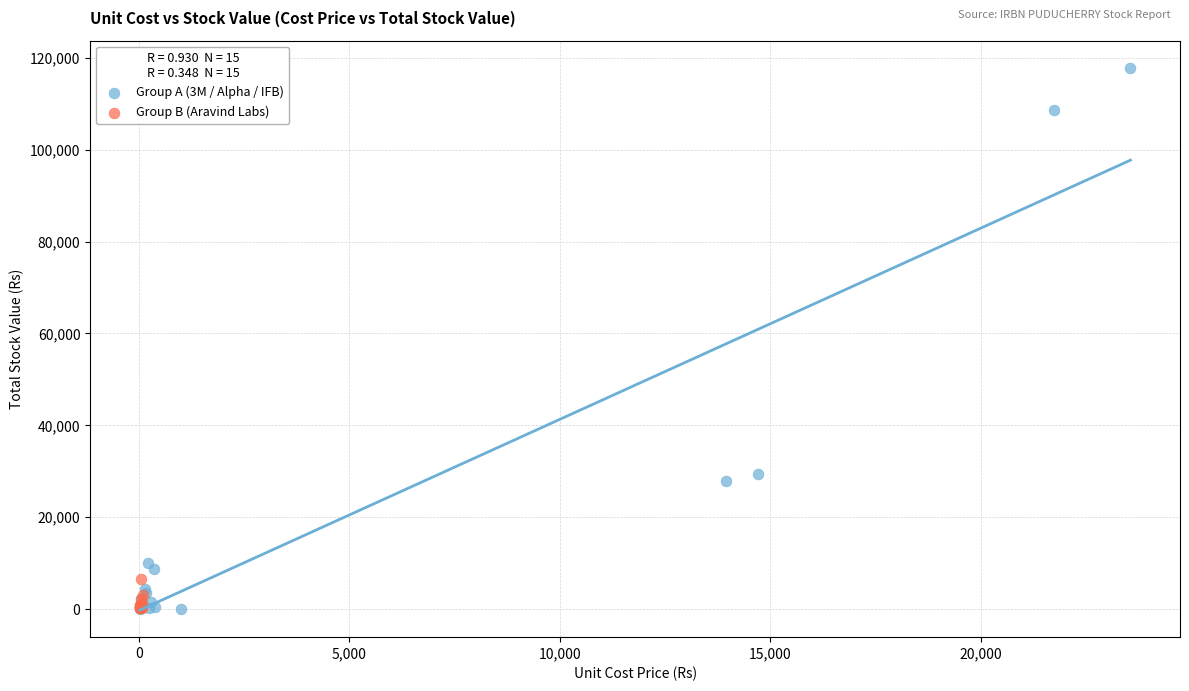

What are all the series names shown in the legend?

Group A (3M / Alpha / IFB), Group B (Aravind Labs)